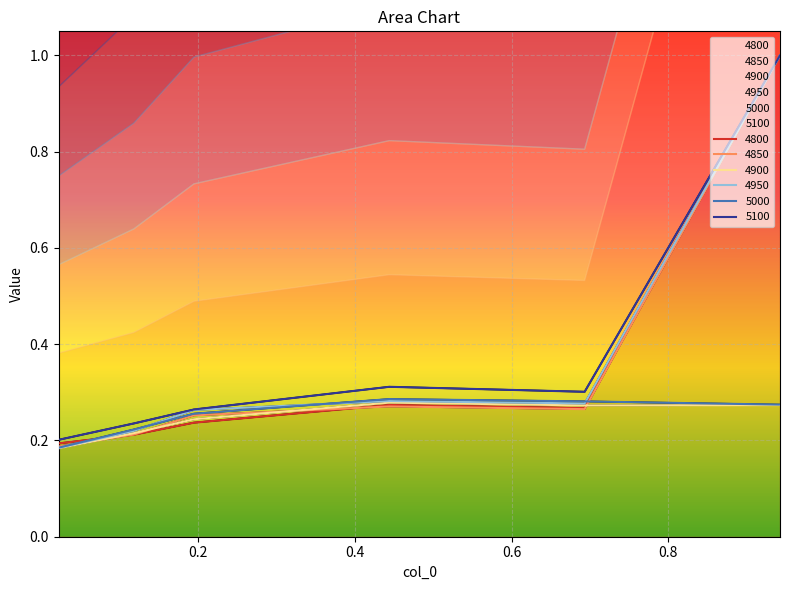

Rank the categories by 4900 value from highest to lowest.

0.4438356164383562, 0.9424657534246575, 0.6931506849315069, 0.1945205479452055, 0.1178082191780822, 0.02191780821917808